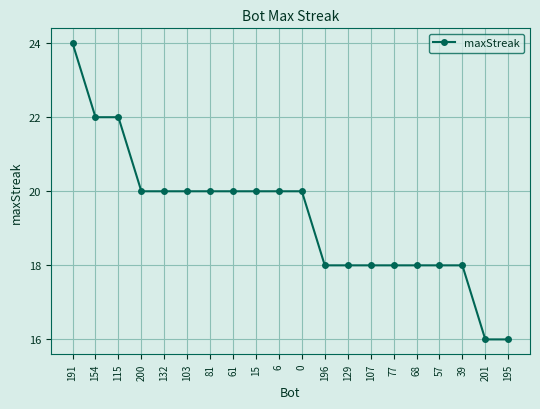

Which label corresponds to the largest value in the chart?

191